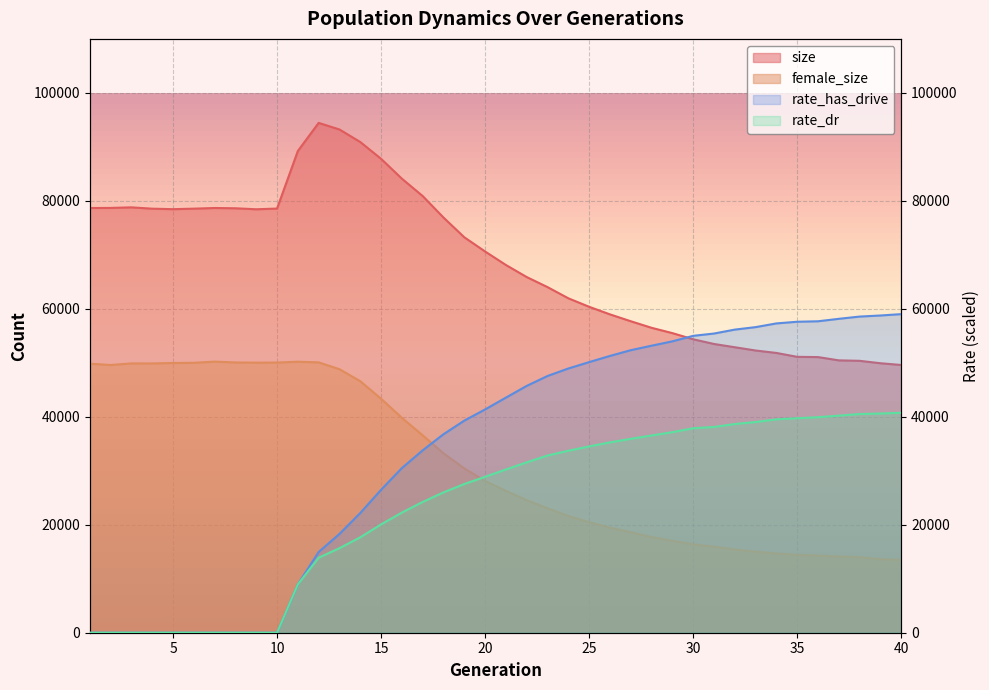

At which category does female_size reach its first local peak?

3